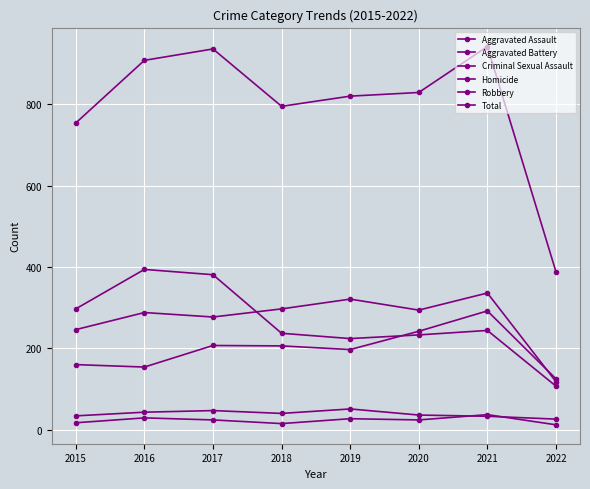

True or false: Aggravated Assault has a value of 206 at 2018.

True